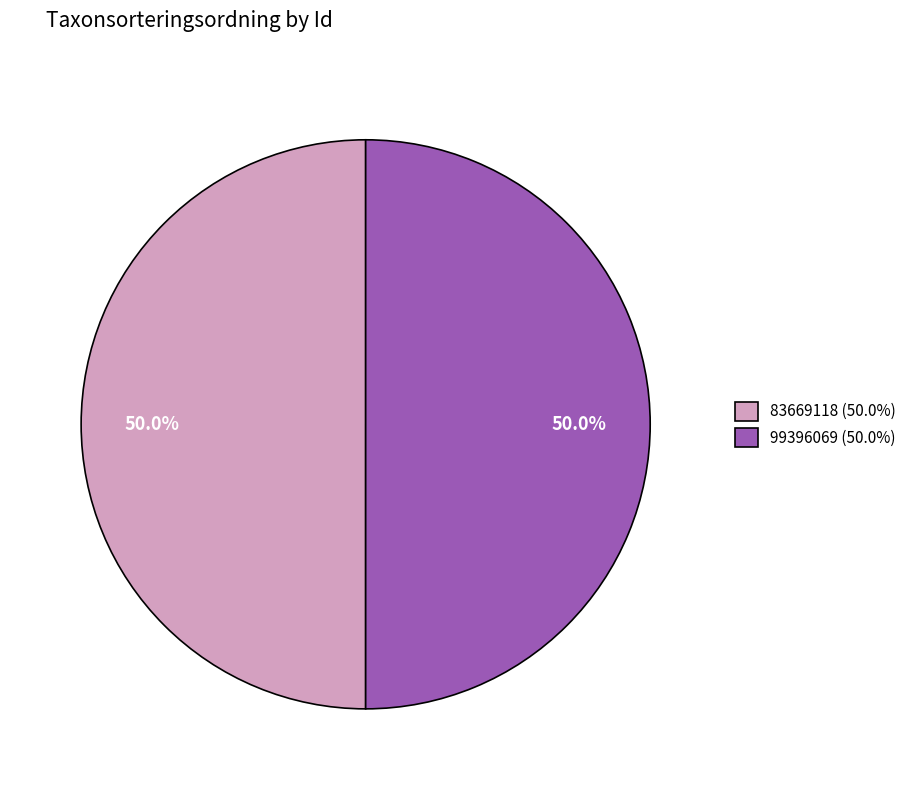

Approximately how many times larger is the value at 83669118 (50.0%) compared to 99396069 (50.0%)?

1.0